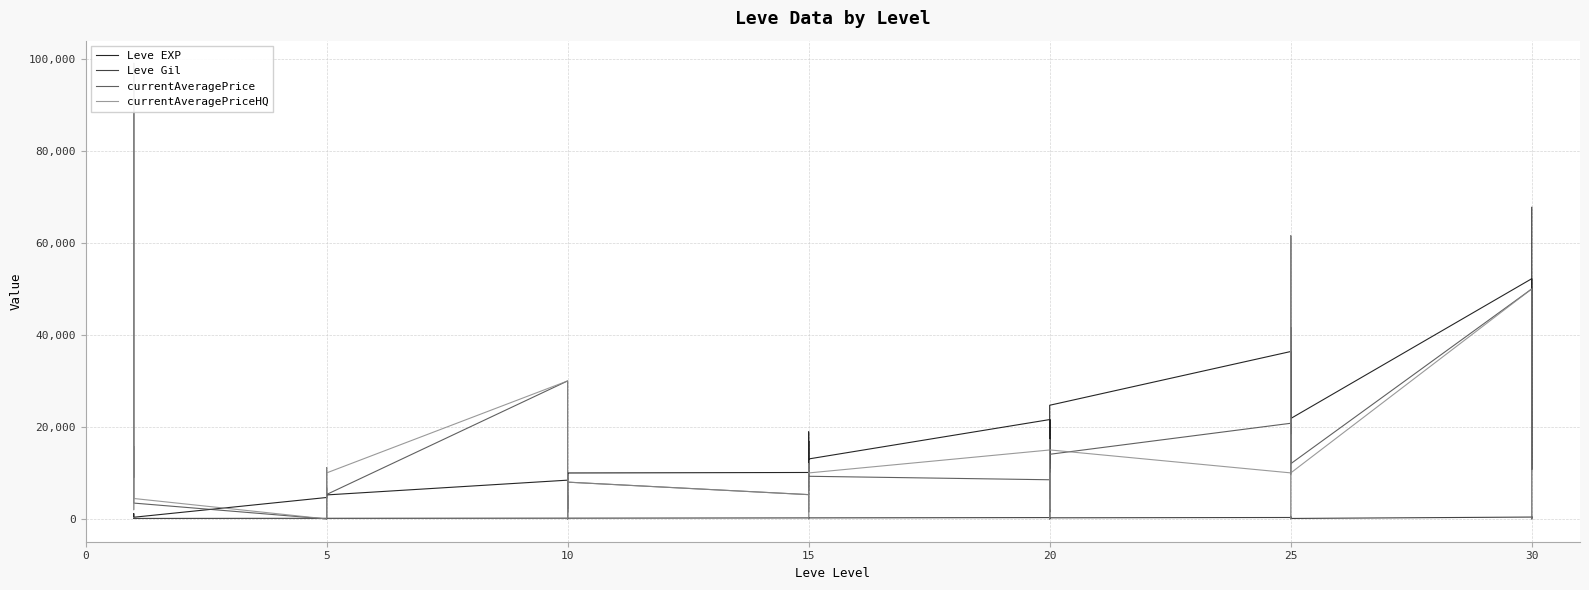

How many interior local valleys does the currentAveragePriceHQ series have?

12